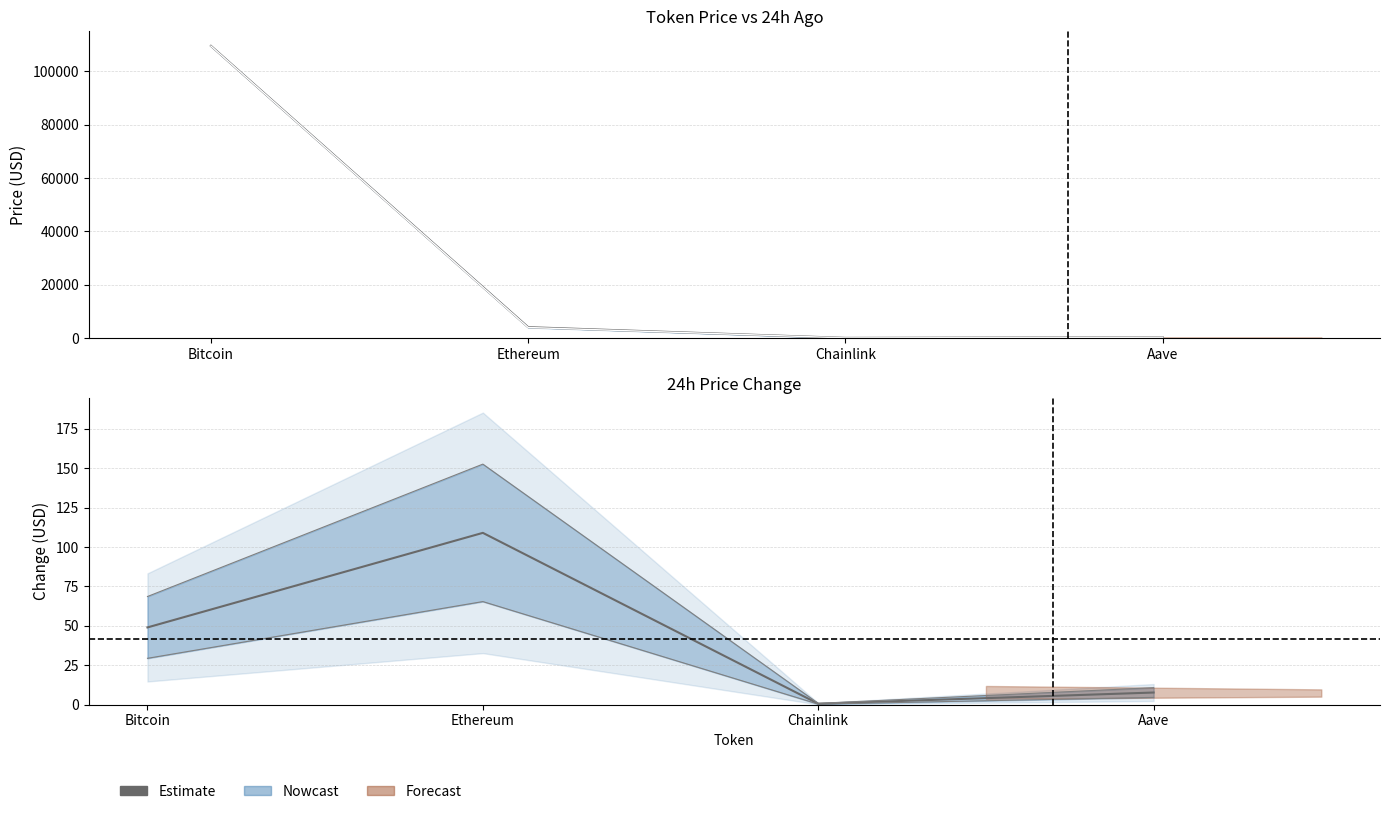

What is the difference between the maximum and minimum values?

108.4